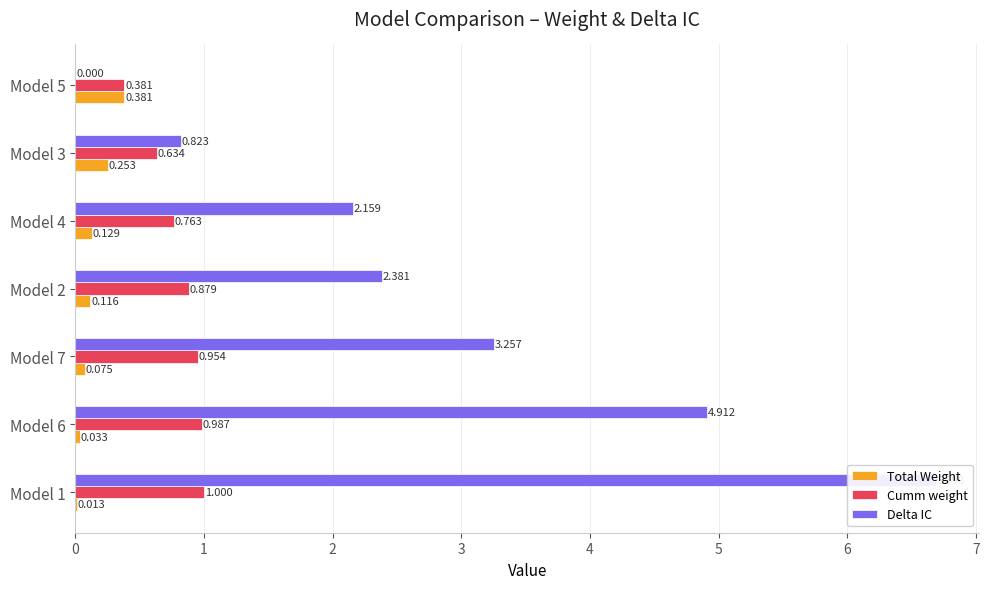

Is it true that Total Weight equals 0.0 at Model 6?

False